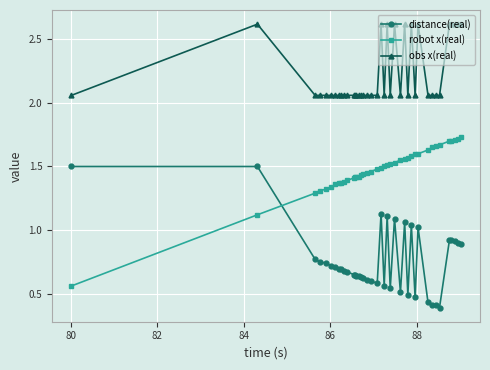

True or false: obs x(real) has more than 1 points higher than both neighbors.

True